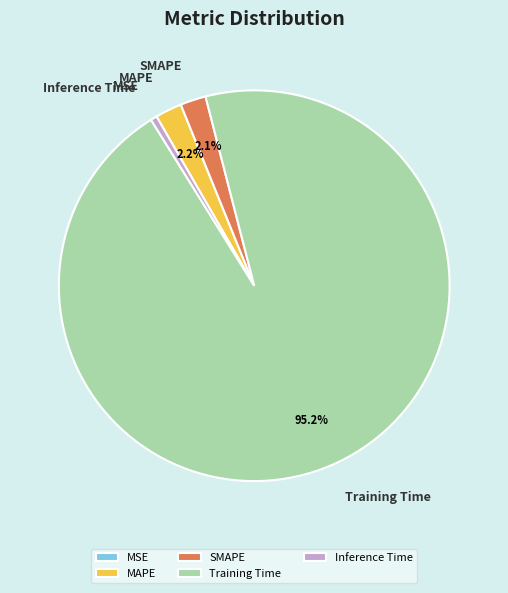

Which category has the biggest portion of the pie?

Training Time